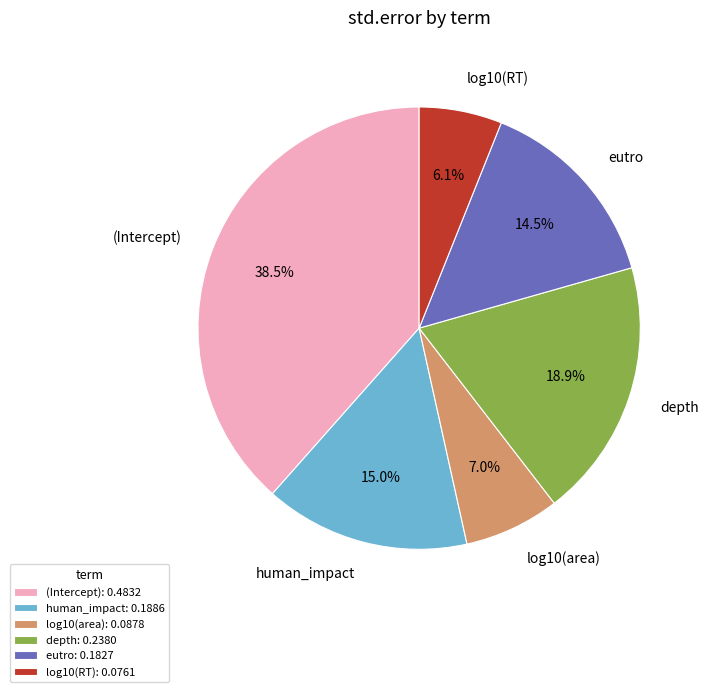

To the nearest percent, what is the average slice percentage?

17%